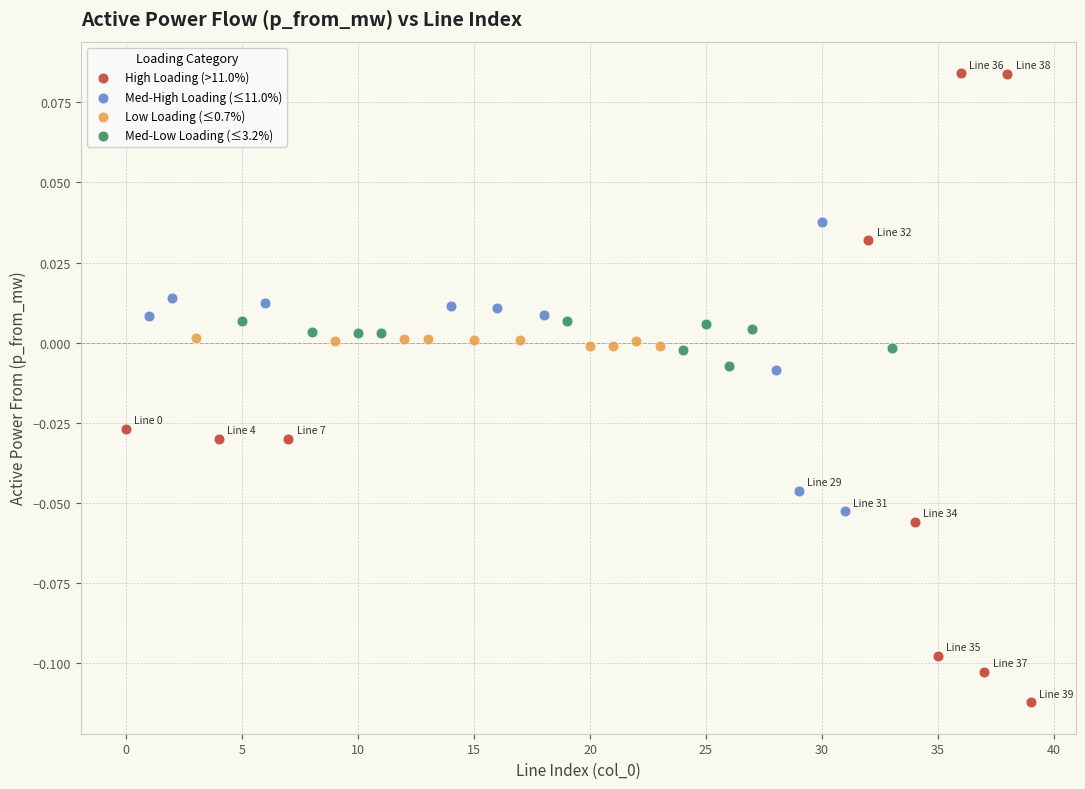

Which series contains the lowest Y value?

High Loading (>11.0%)